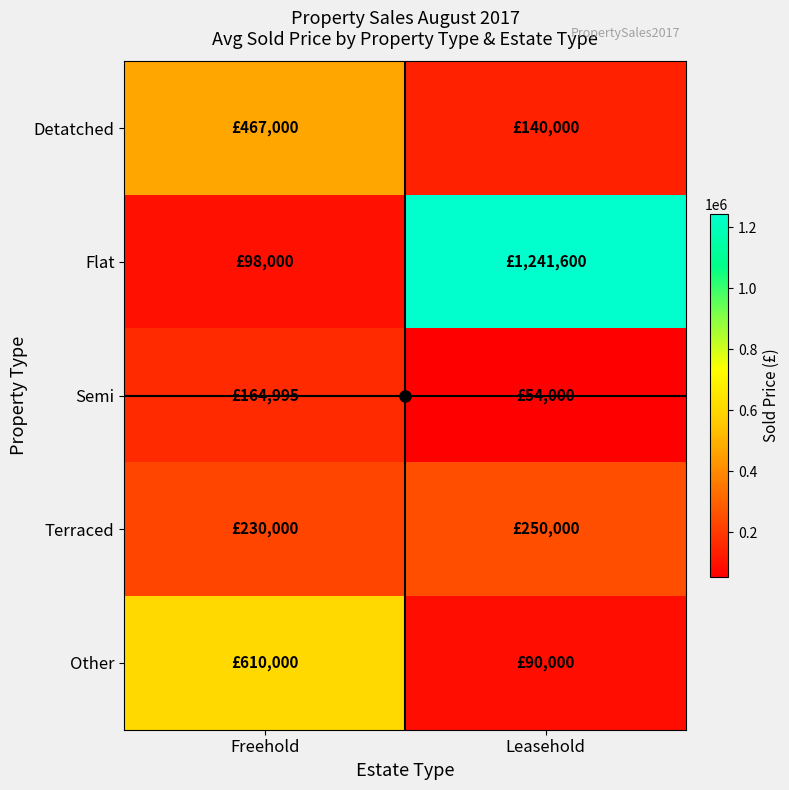

Which series has the largest total across all categories?

Flat